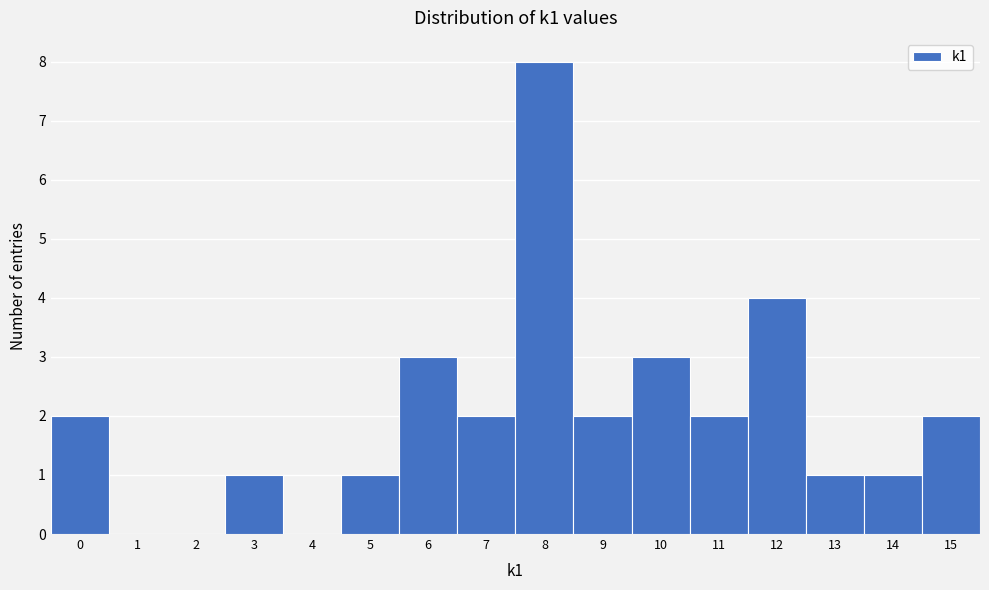

Reading left to right, transcribe this chart: for each bar, give the range it covers on the x-axis and its height. The values are not printed on the chart, so give them approximately, as read against the axis.

-0.5 to 0.5: 2
0.5 to 1.5: 0
1.5 to 2.5: 0
2.5 to 3.5: 1
3.5 to 4.5: 0
4.5 to 5.5: 1
5.5 to 6.5: 3
6.5 to 7.5: 2
7.5 to 8.5: 8
8.5 to 9.5: 2
9.5 to 10.5: 3
10.5 to 11.5: 2
11.5 to 12.5: 4
12.5 to 13.5: 1
13.5 to 14.5: 1
14.5 to 15.5: 2